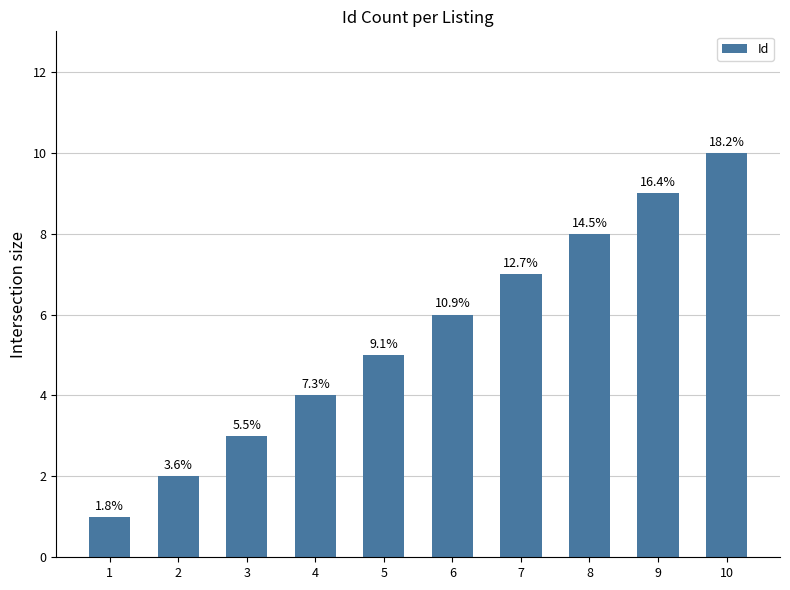

Are the bars horizontal?

No